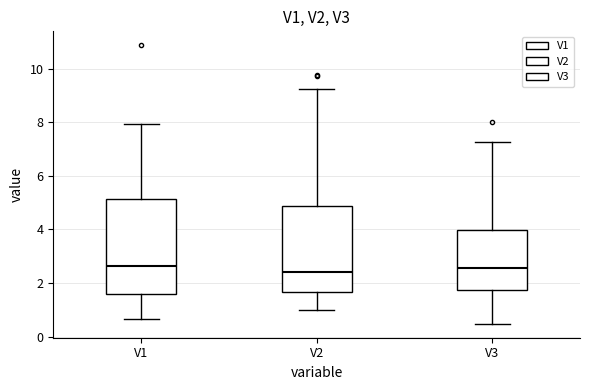

Reading left to right, read every box against the y-axis: the position of its median line, the range the box covers, and the ends of its whiskers. The values are not printed on the chart, so give them approximately, as read against the axis.

V1: median 2.6, box 1.6 to 5.2, whiskers 0.6 to 8.0
V2: median 2.4, box 1.6 to 4.8, whiskers 1.0 to 9.2
V3: median 2.6, box 1.8 to 4.0, whiskers 0.4 to 7.2